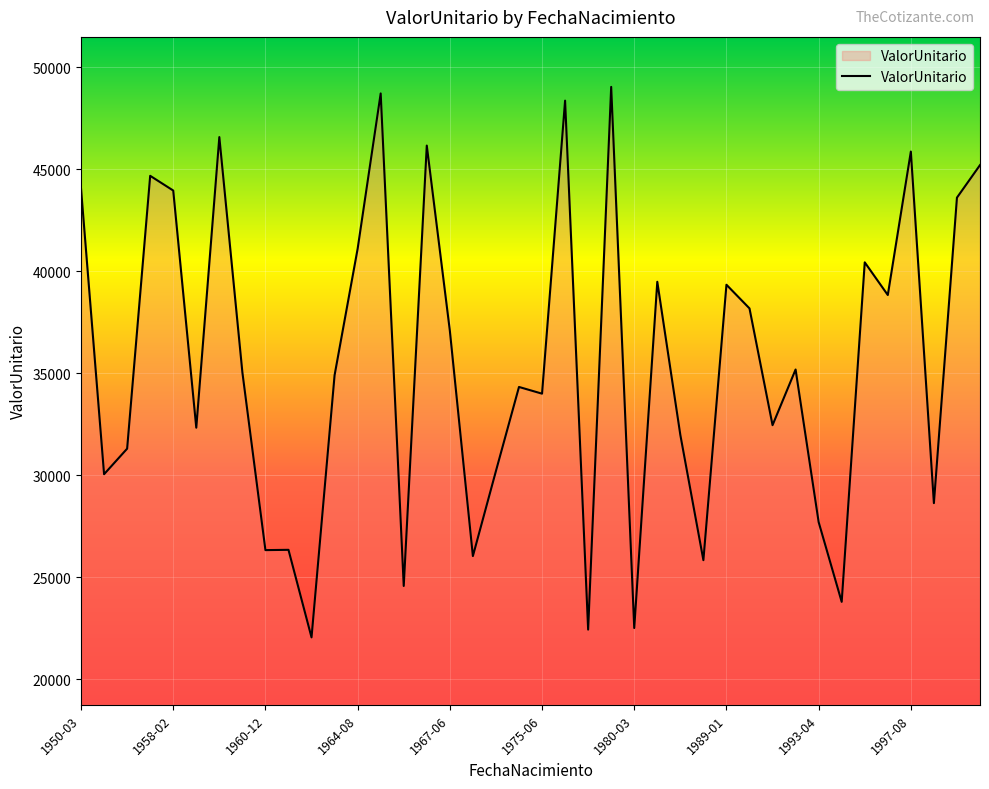

What is the smallest value displayed?

22044.8